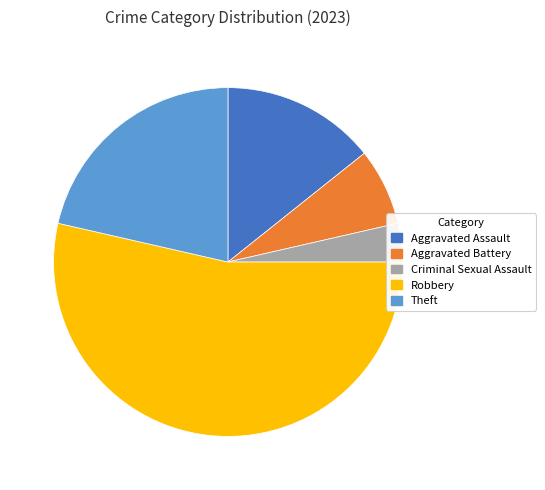

What is the largest slice in the pie chart?

Robbery